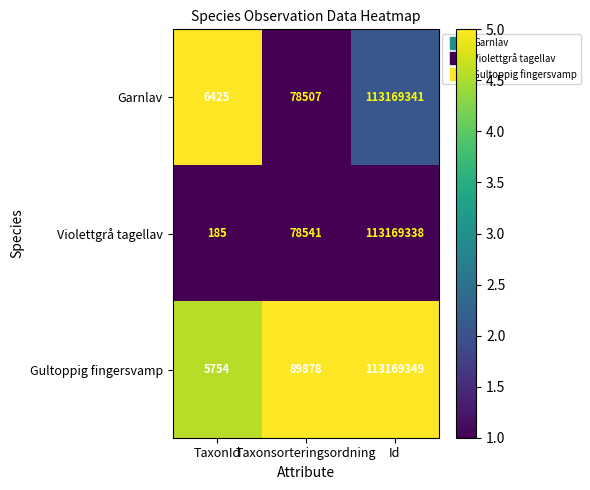

At Taxonsorteringsordning, list the series in order from smallest to largest.

Garnlav, Violettgrå tagellav, Gultoppig fingersvamp